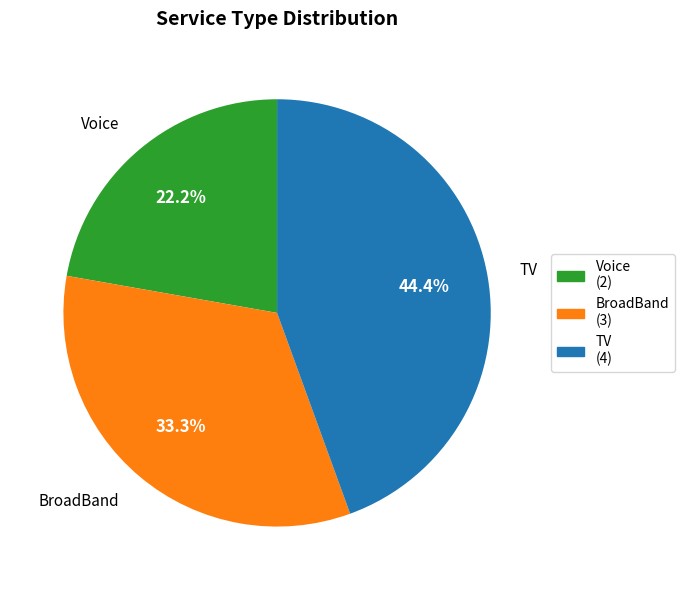

Between BroadBand and TV, which is larger?

TV